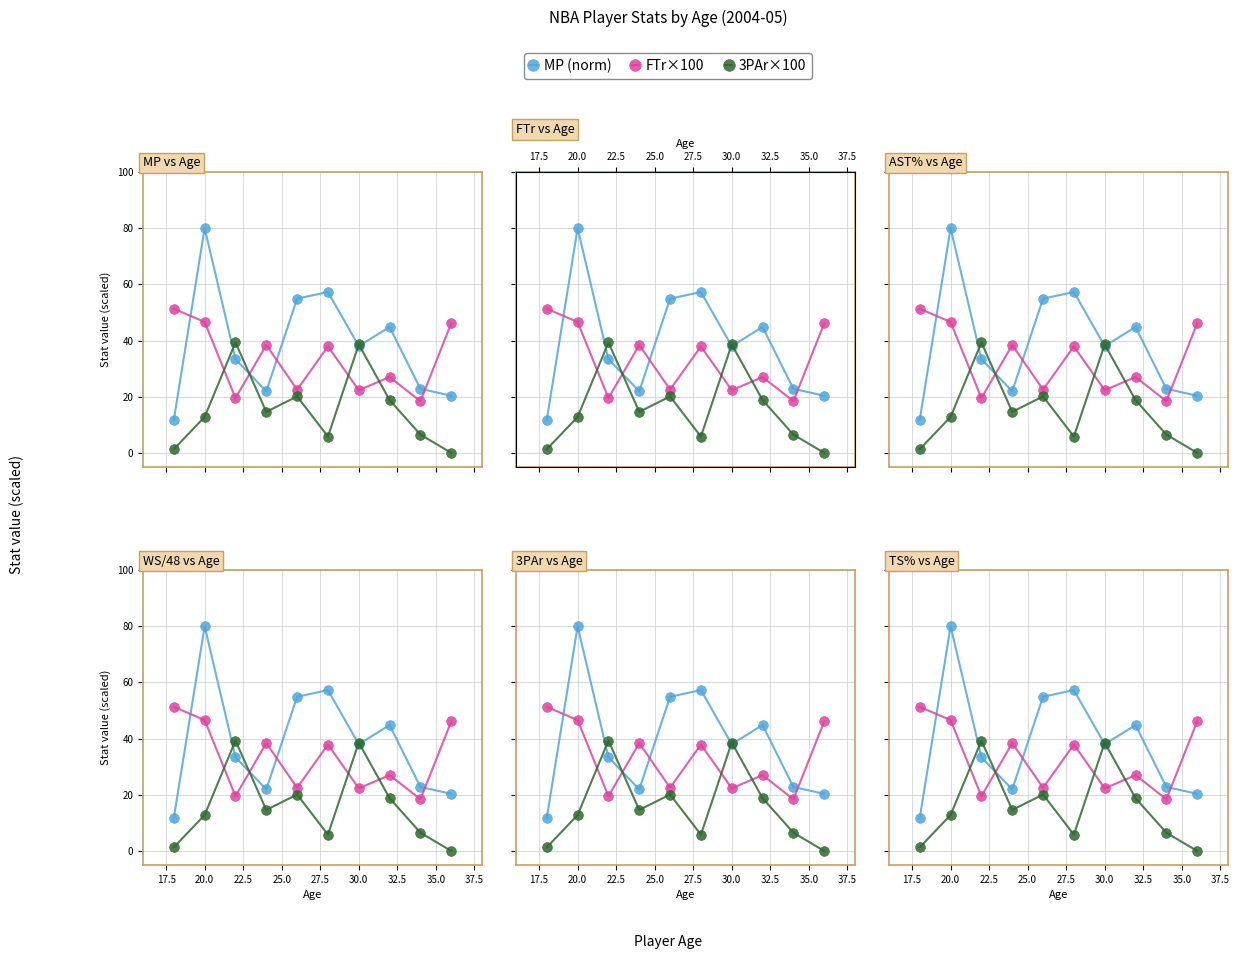

What is the sum of all FTr×100 values?

330.0